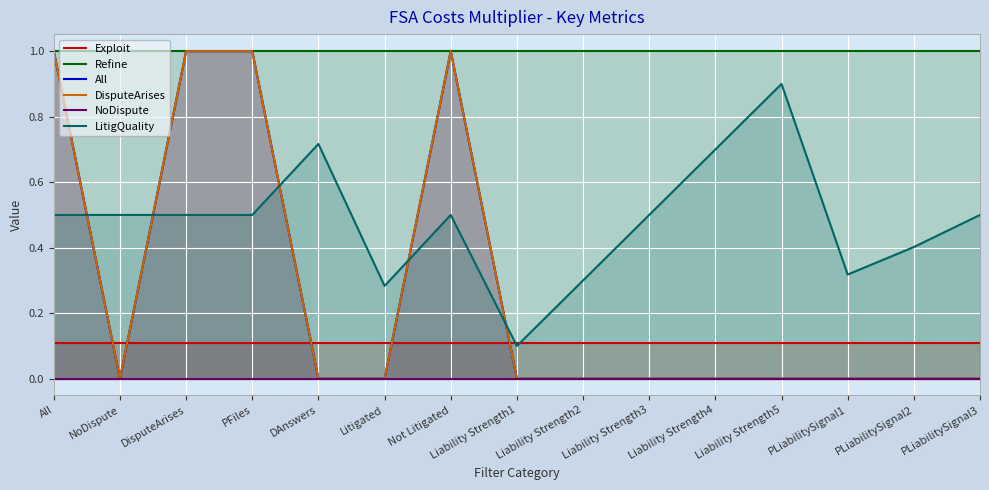

Which label corresponds to the smallest value in the chart?

NoDispute